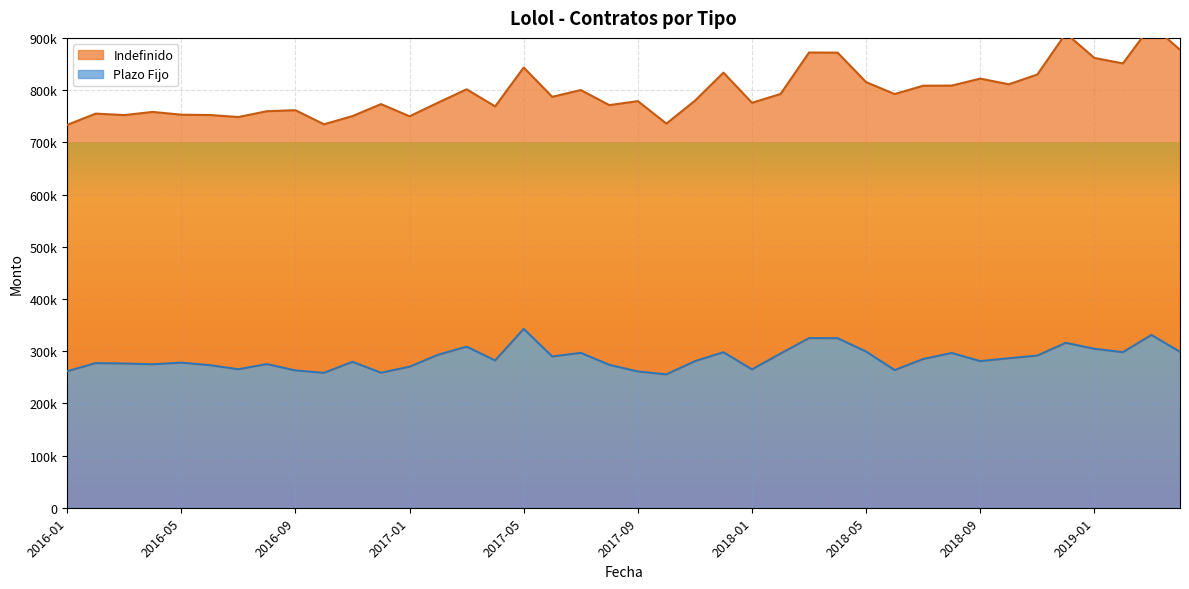

What is the label of the 9th point from the right?

2018-08